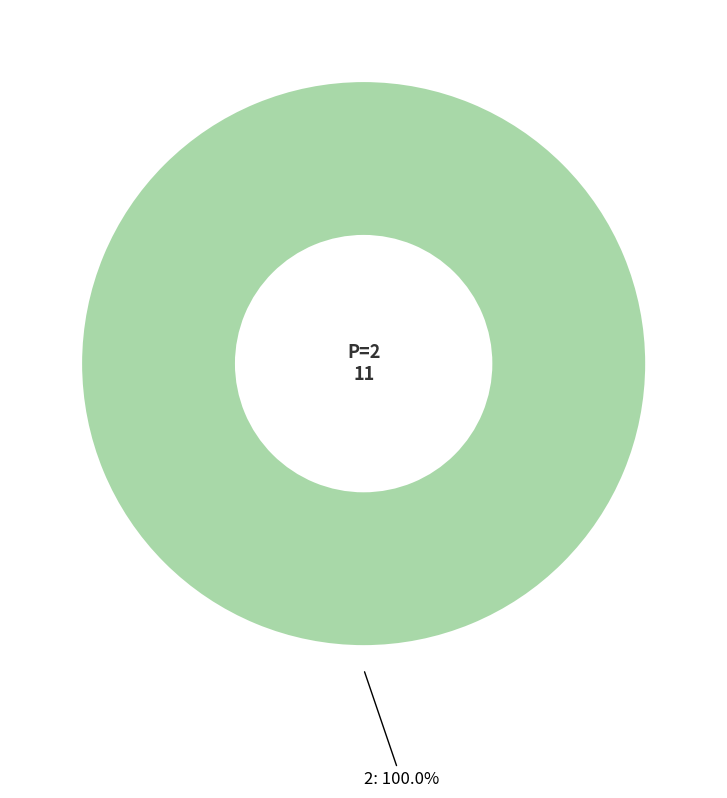

Is there any slice that represents more than half of the pie?

Yes